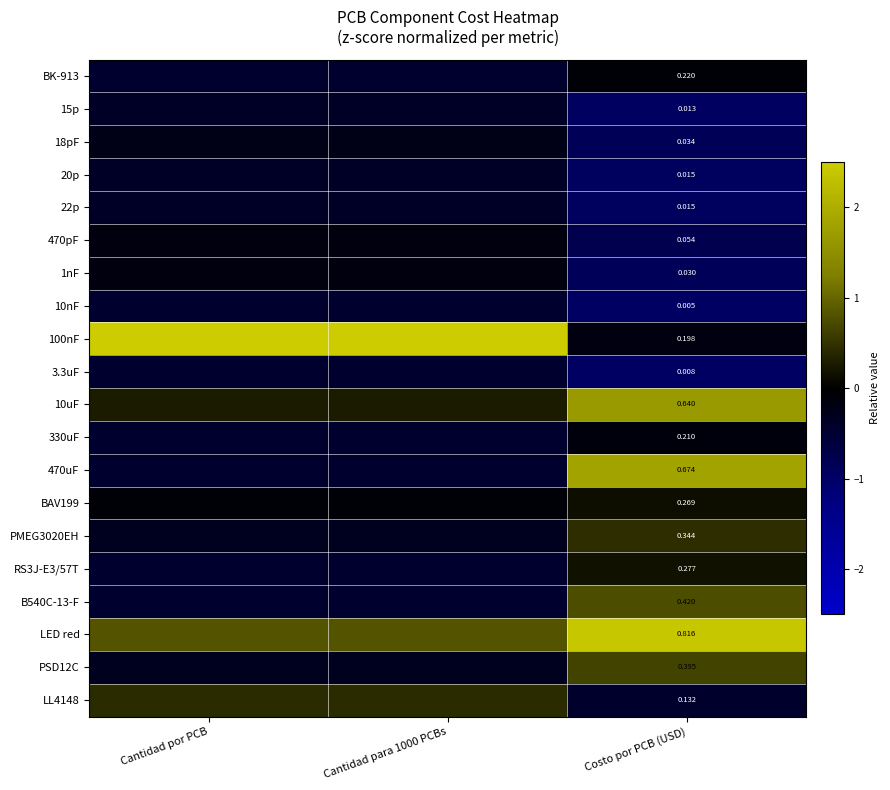

What is the smallest value displayed?

-1.0